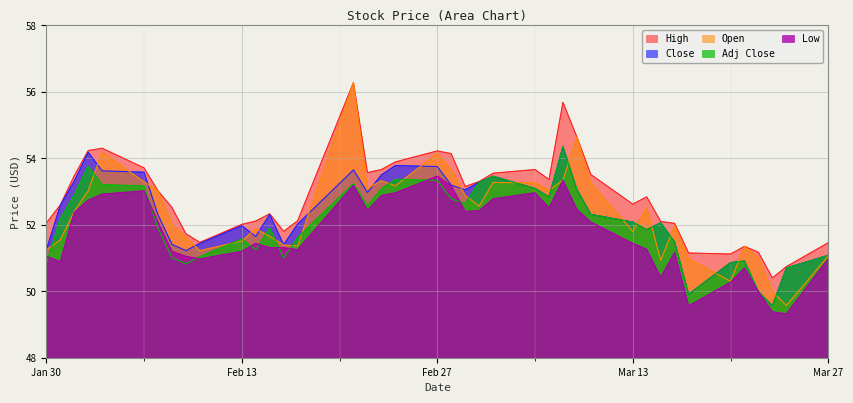

True or false: High has a value of 80.7 at 2023-03-07.

False